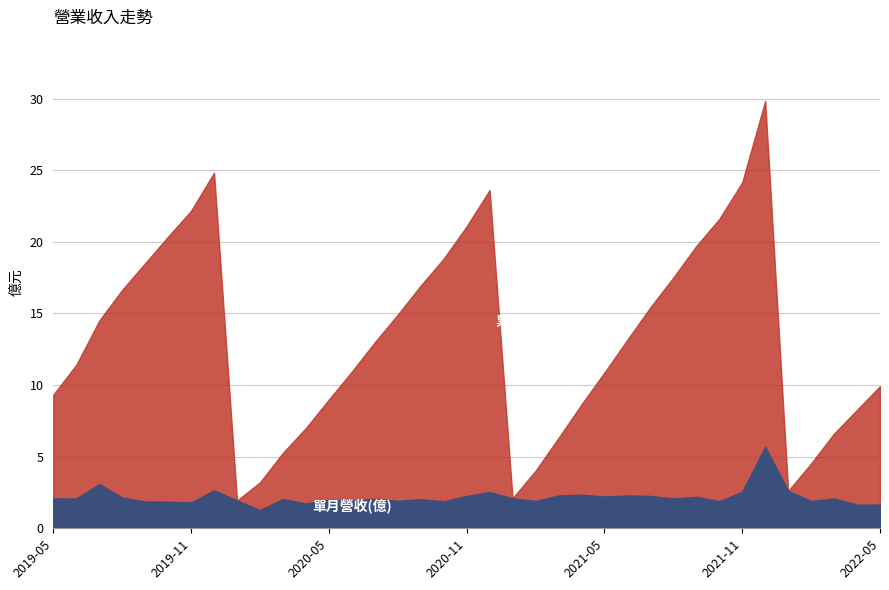

How many interior local peaks does the 單月營收(億) series have?

12